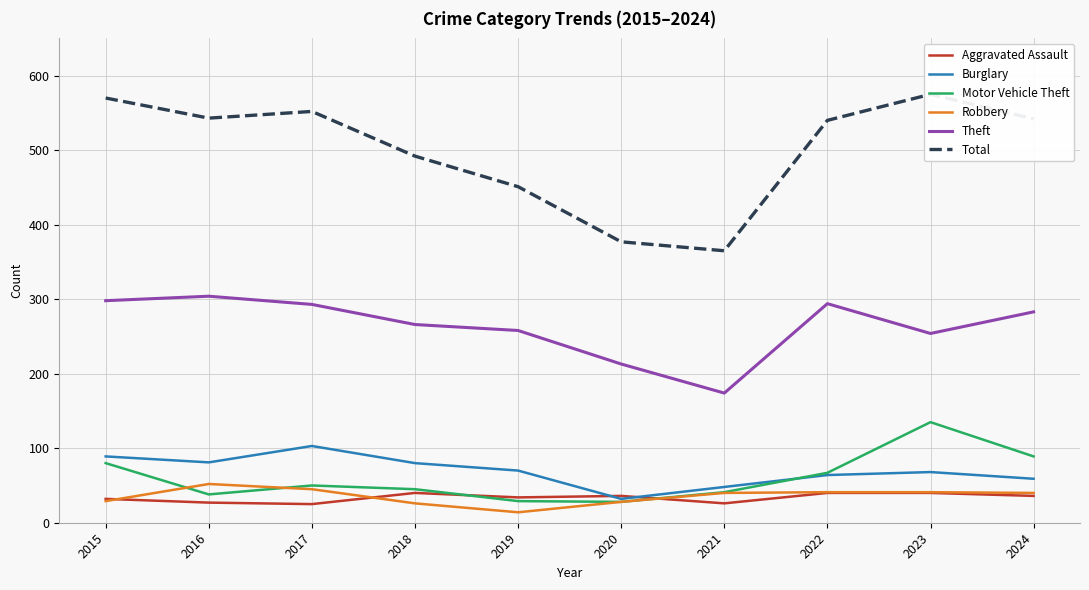

How many lines are shown in the chart?

6